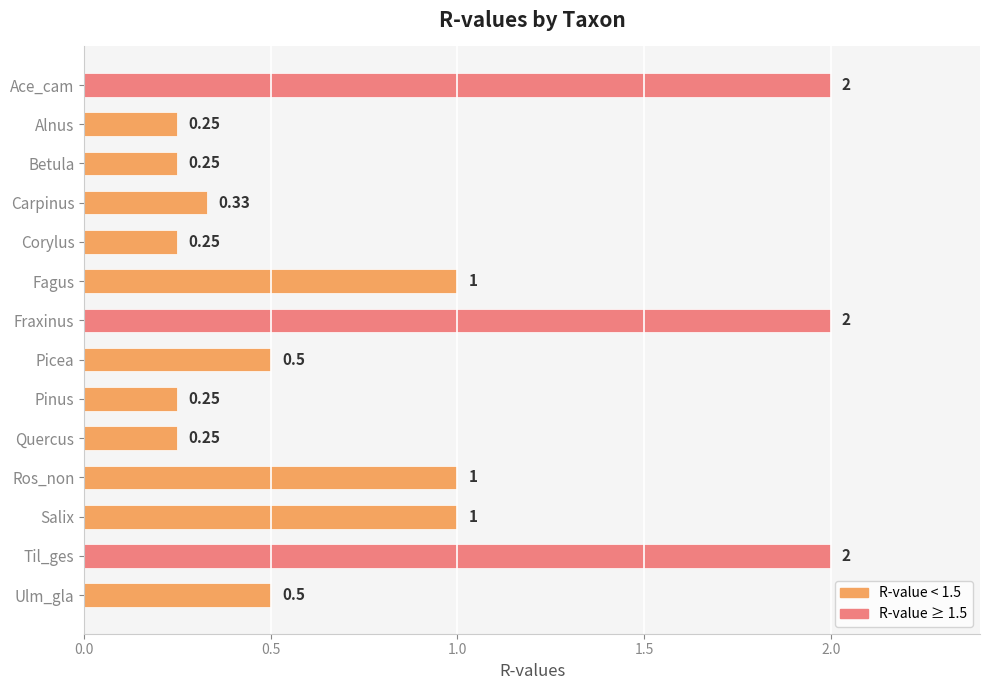

What is the label of the 2nd bar from the bottom?

Til_ges